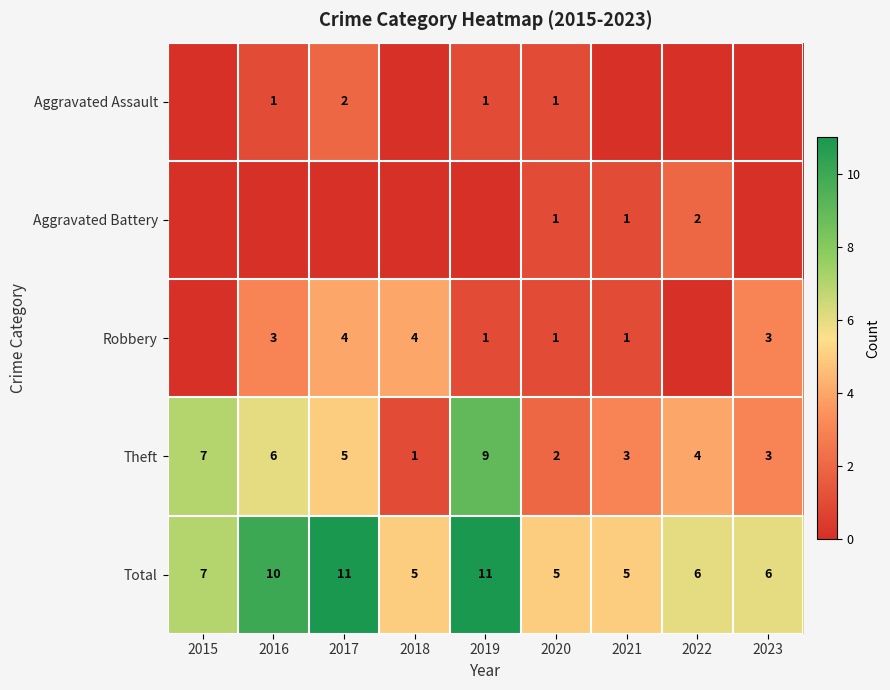

The value of Theft at 2017 is 2. True or false?

False